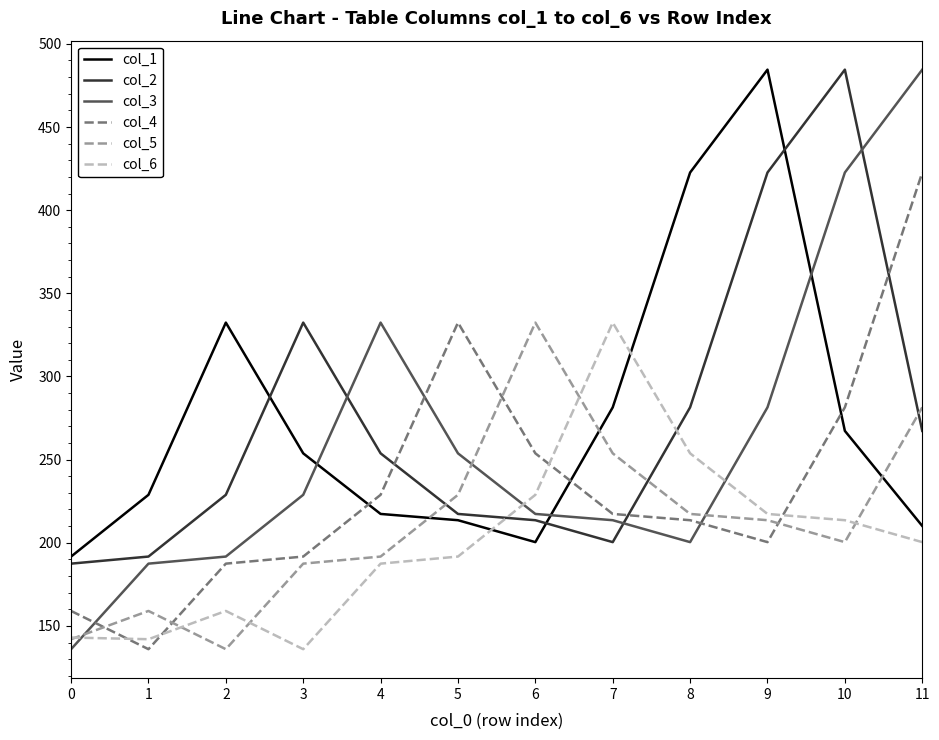

Rank the series at 10 from highest to lowest value.

col_2, col_3, col_4, col_1, col_6, col_5